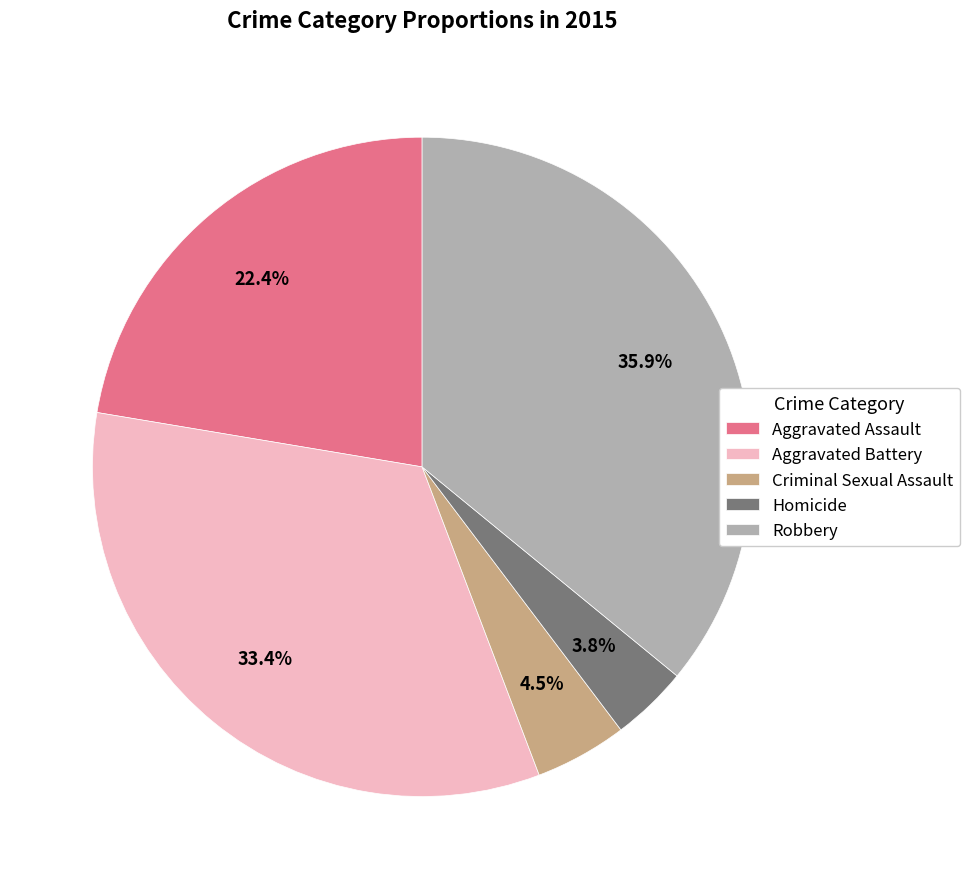

Rank the categories by value from lowest to highest.

Homicide, Criminal Sexual Assault, Aggravated Assault, Aggravated Battery, Robbery